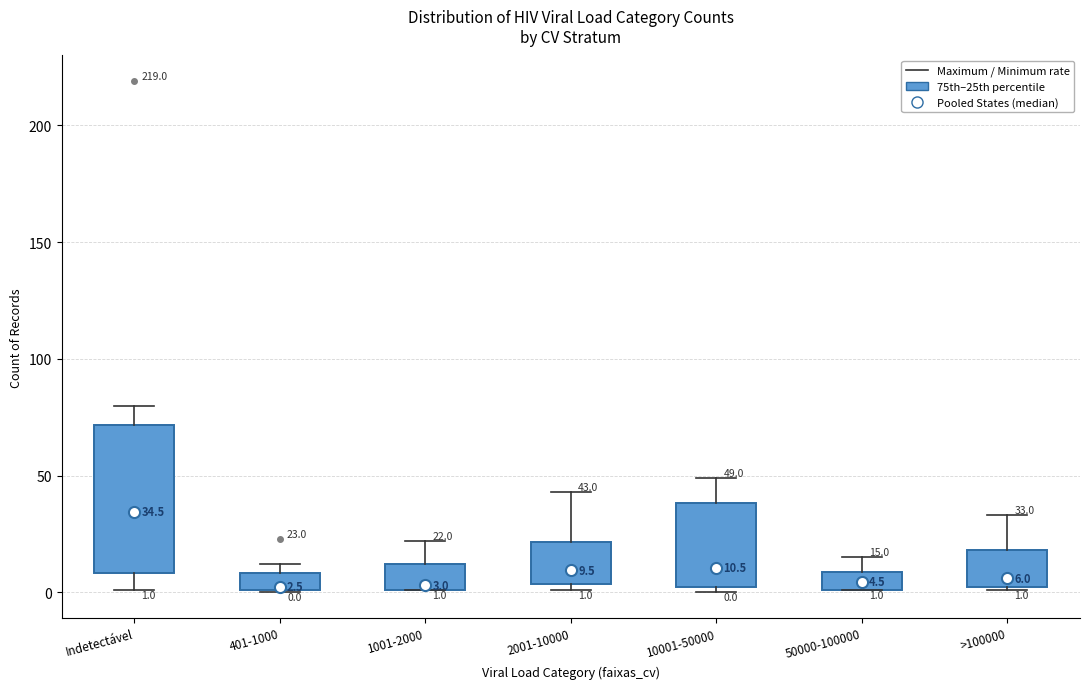

Which box is the tallest, from its lower edge to its upper edge?

Indetectável